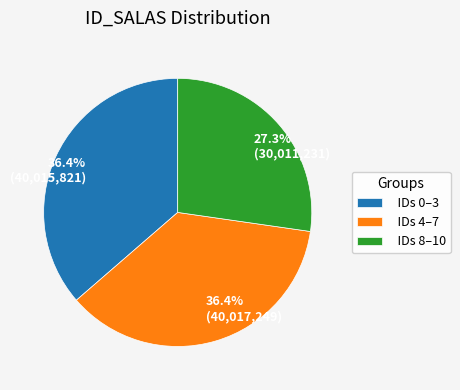

Count the number of slices in the pie.

3